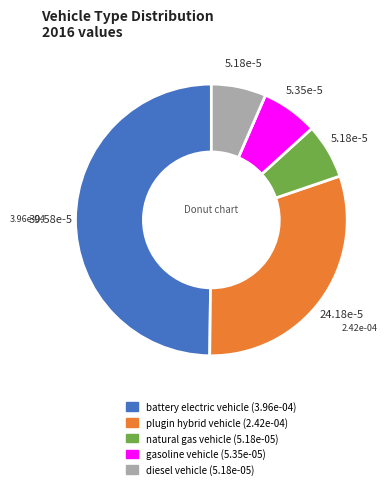

Is the sum of battery electric vehicle and gasoline vehicle greater than half?

Yes